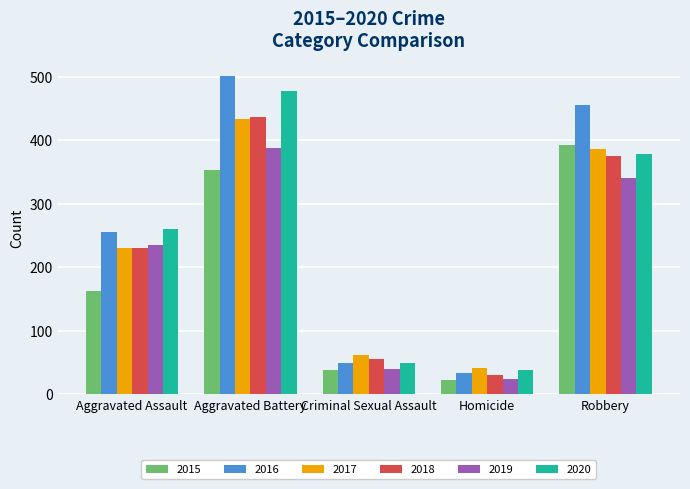

How many categories are shown in the chart?

5